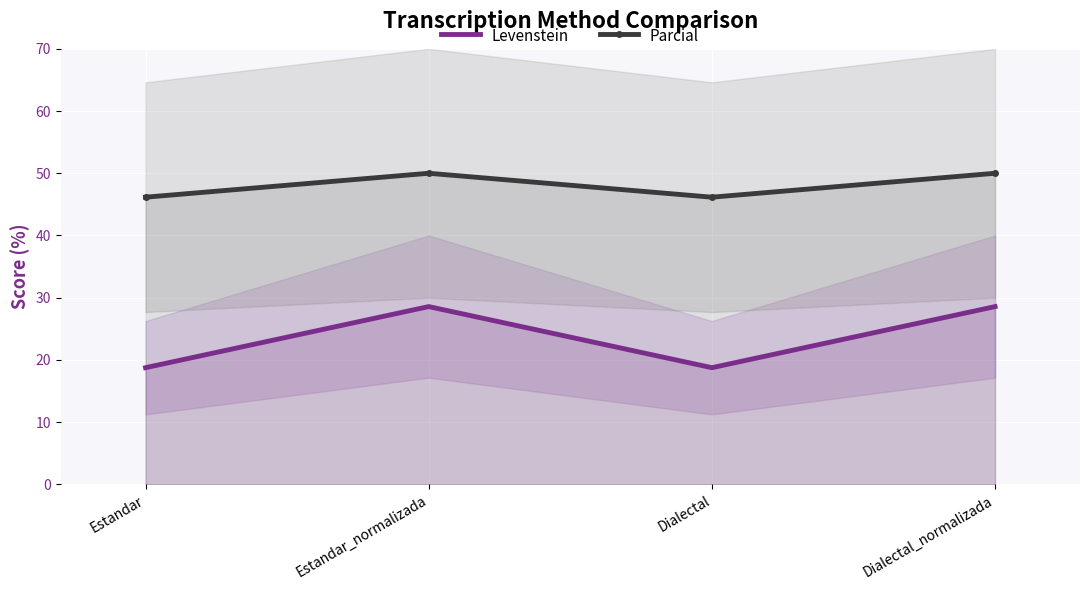

At how many categories does at least one series exceed 33?

4